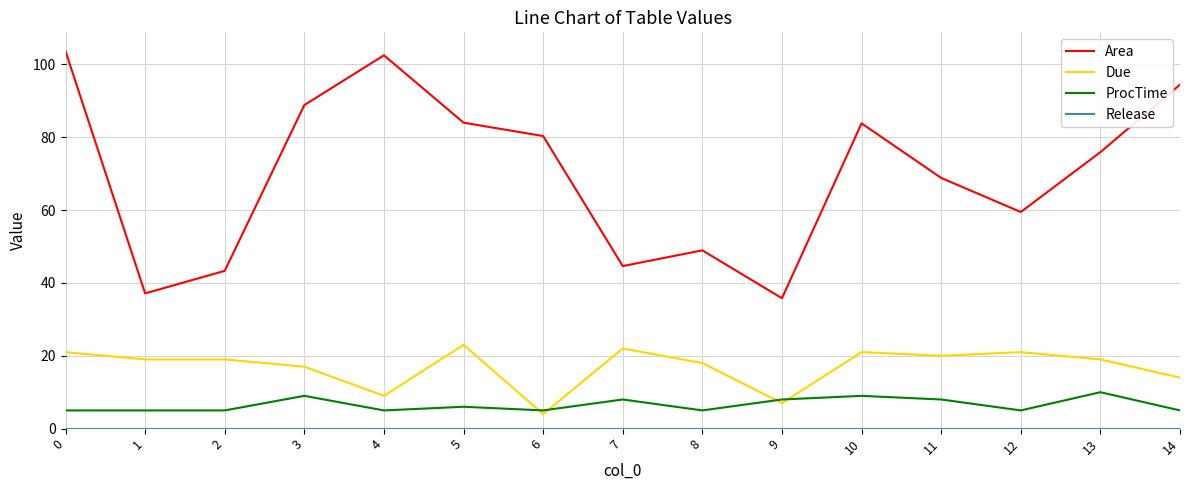

What is the highest value of the Area series?

103.6